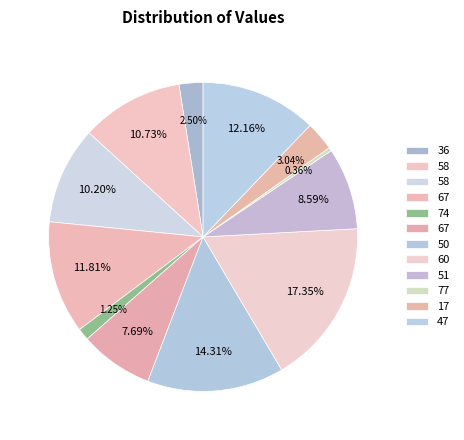

Which slice is the smallest?

77